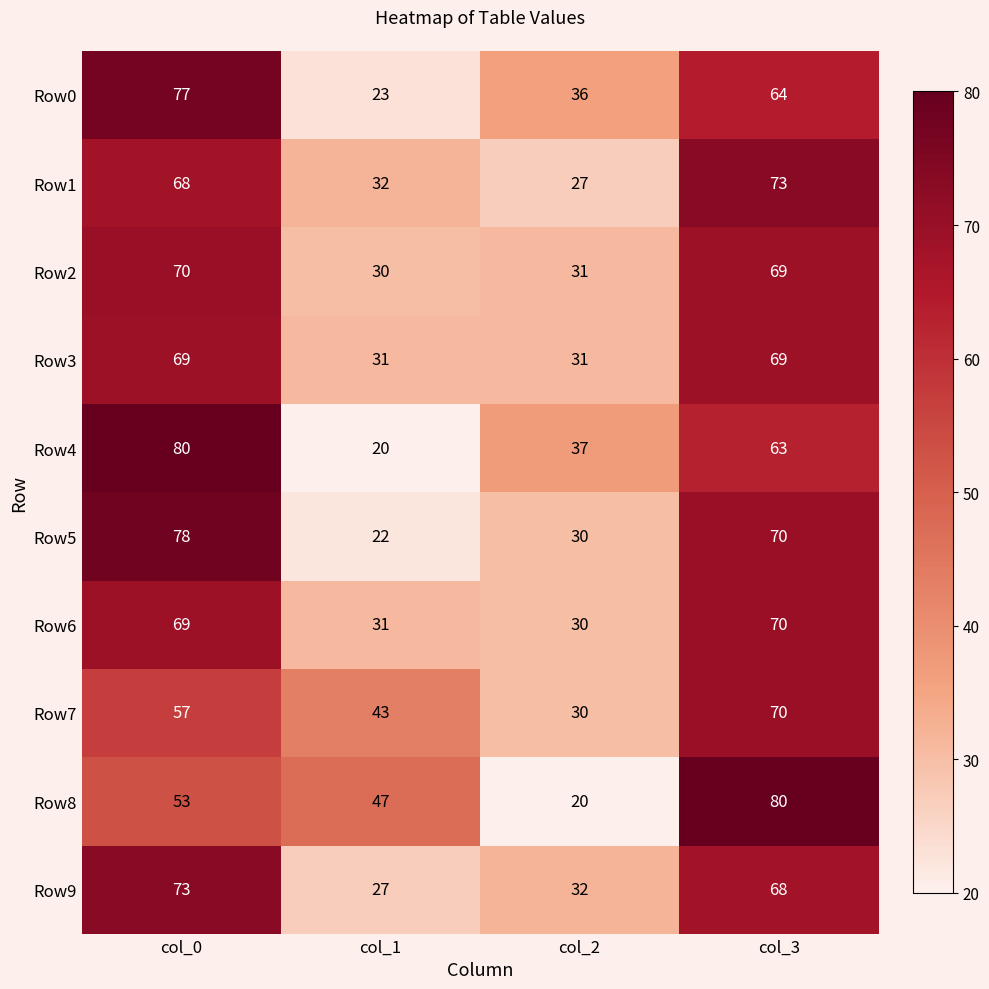

What is the difference between the Row4 values at col_0 and col_3?

17